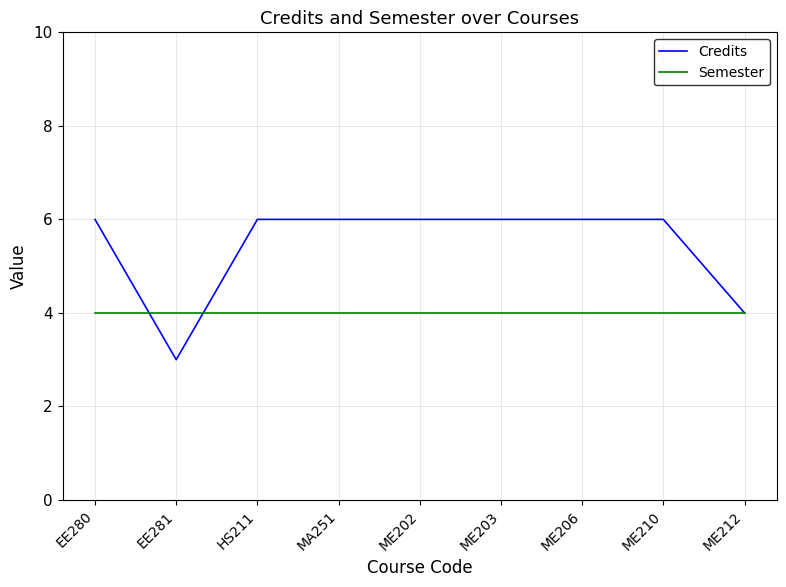

Which series has the widest spread of values?

Credits